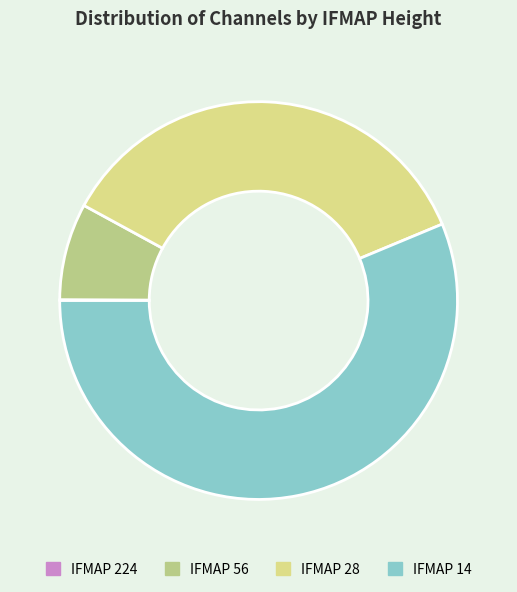

Which category has the biggest portion of the pie?

IFMAP 14